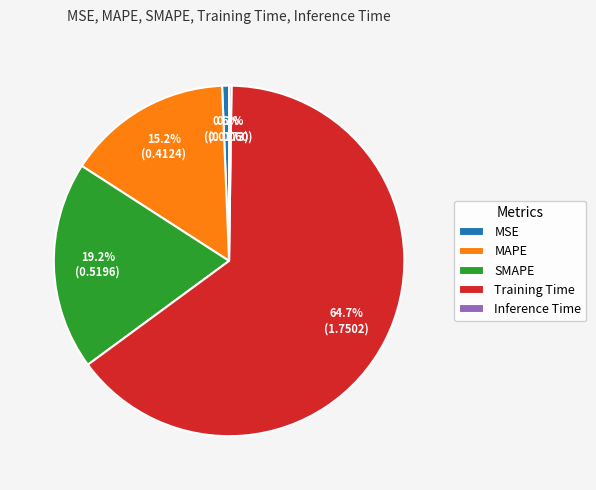

What portion of the pie excludes MSE?

99.4%